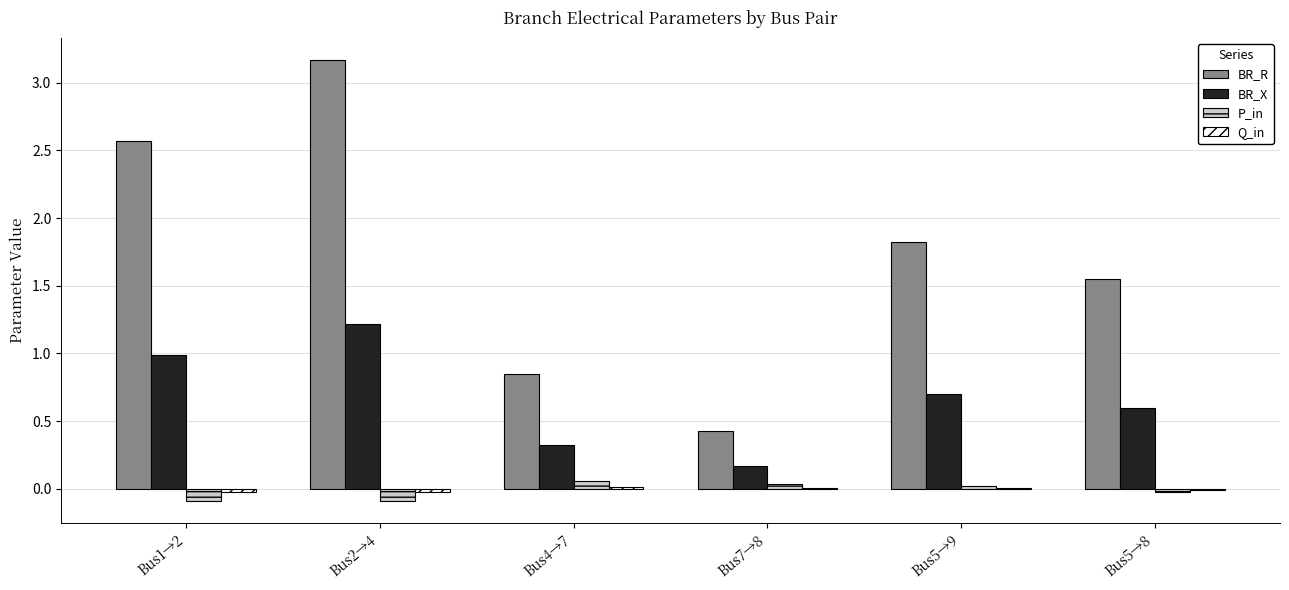

What is the maximum value shown in the chart?

3.2